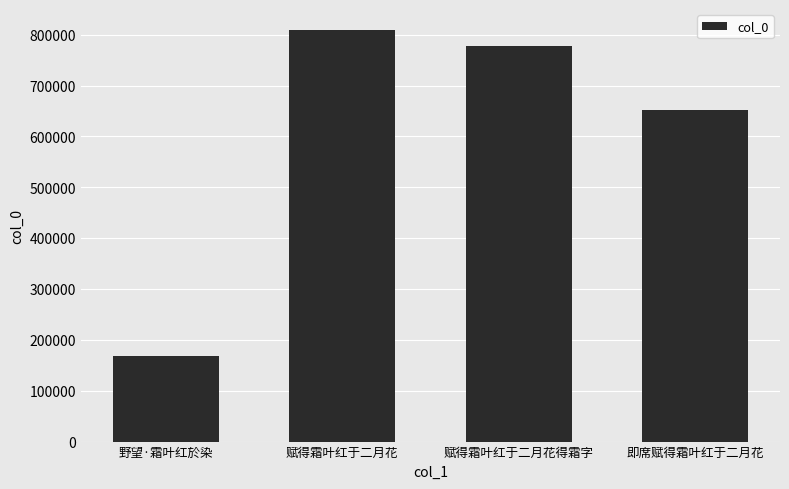

List the labels in order of value, largest first.

赋得霜叶红于二月花, 赋得霜叶红于二月花得霜字, 即席赋得霜叶红于二月花, 野望·霜叶红於染